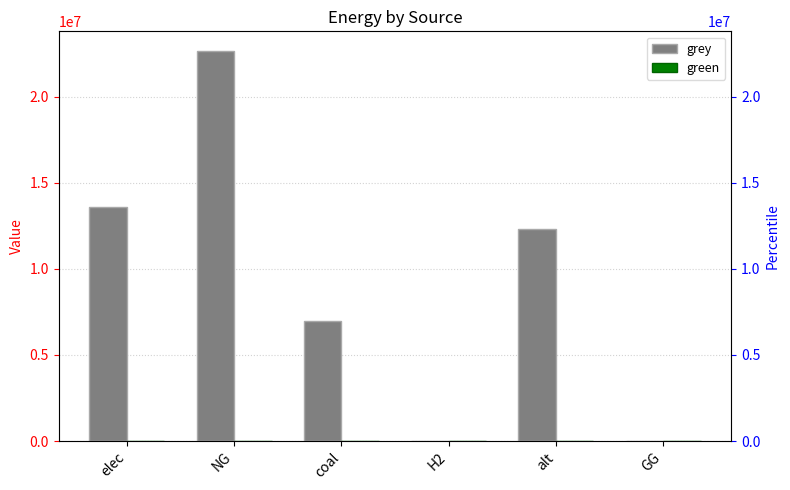

At which label is green closest to 0?

elec